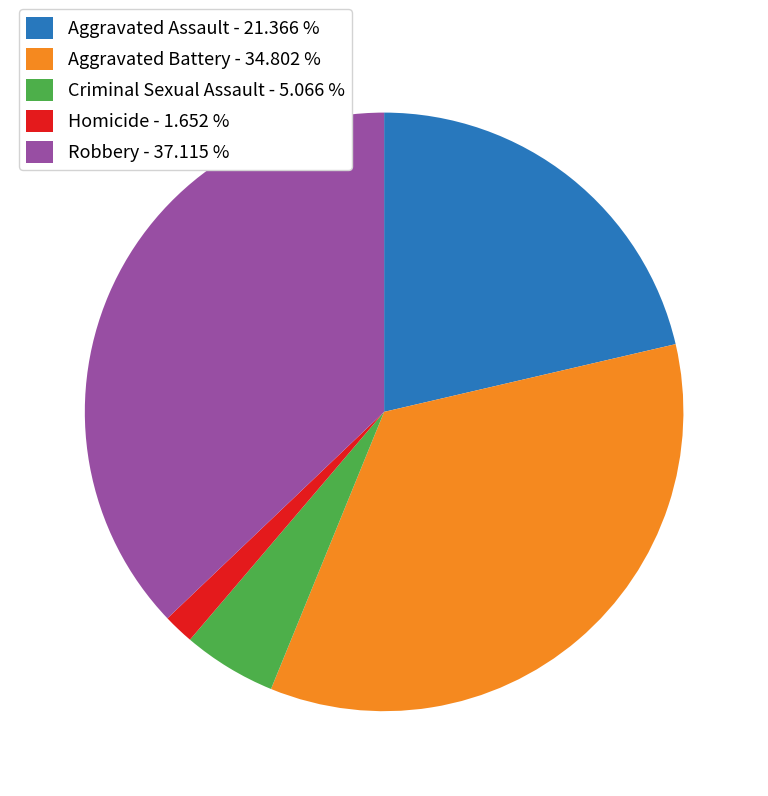

Count the number of slices in the pie.

5